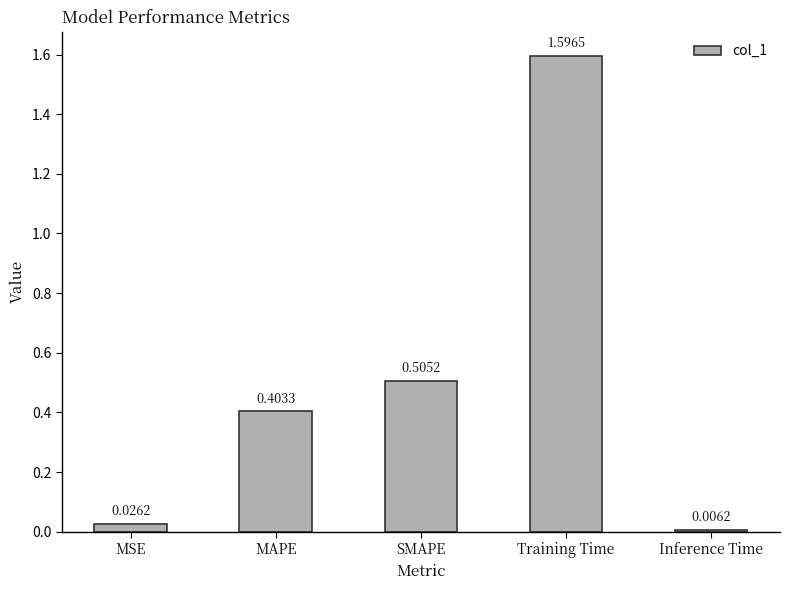

What is the maximum value shown in the chart?

1.6